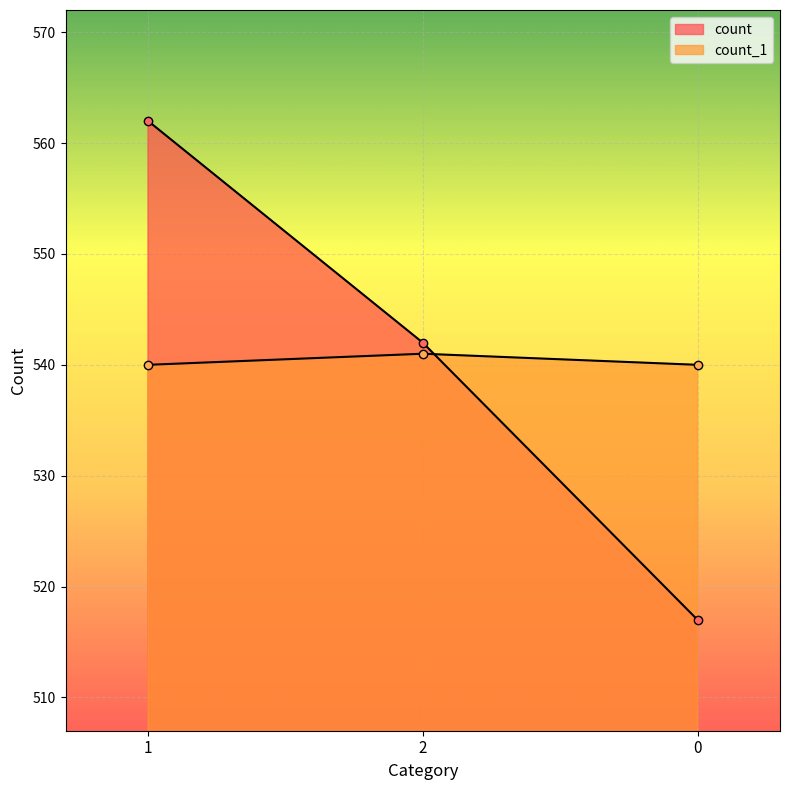

Reading left to right, what are all the values shown in this chart?

count: 562	542	517
count_1: 540	541	540